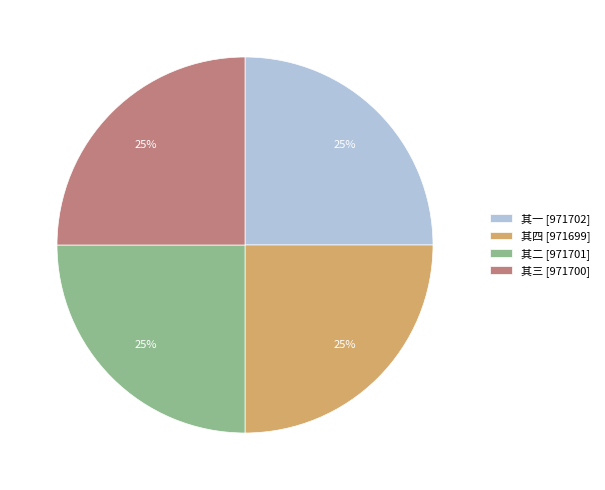

Is 其三 [971700] the majority of the pie?

No